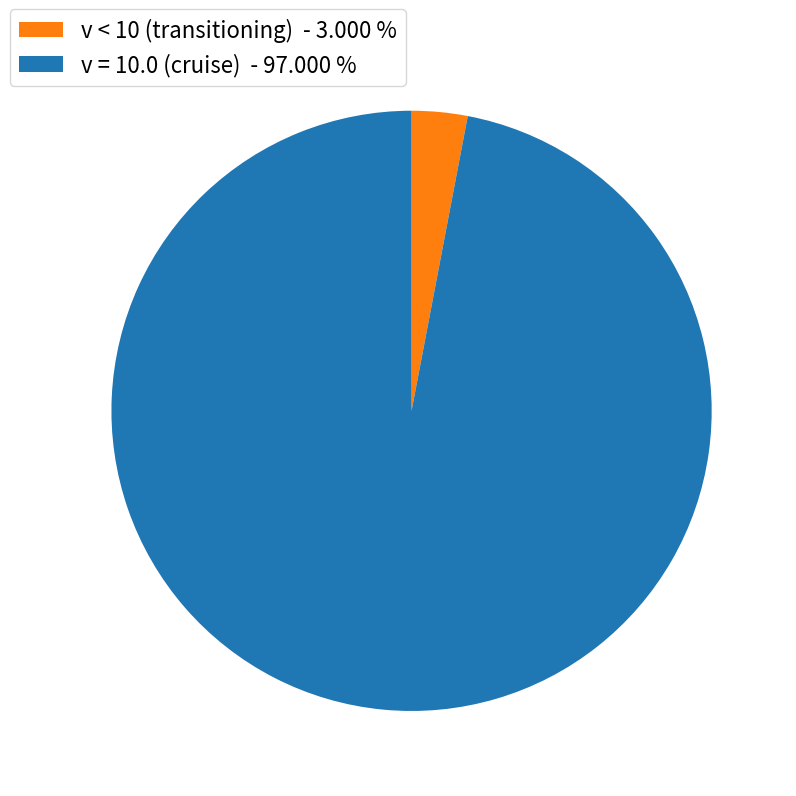

Does v = 10.0 (cruise) - 97.000 % represent more than half of the total?

Yes